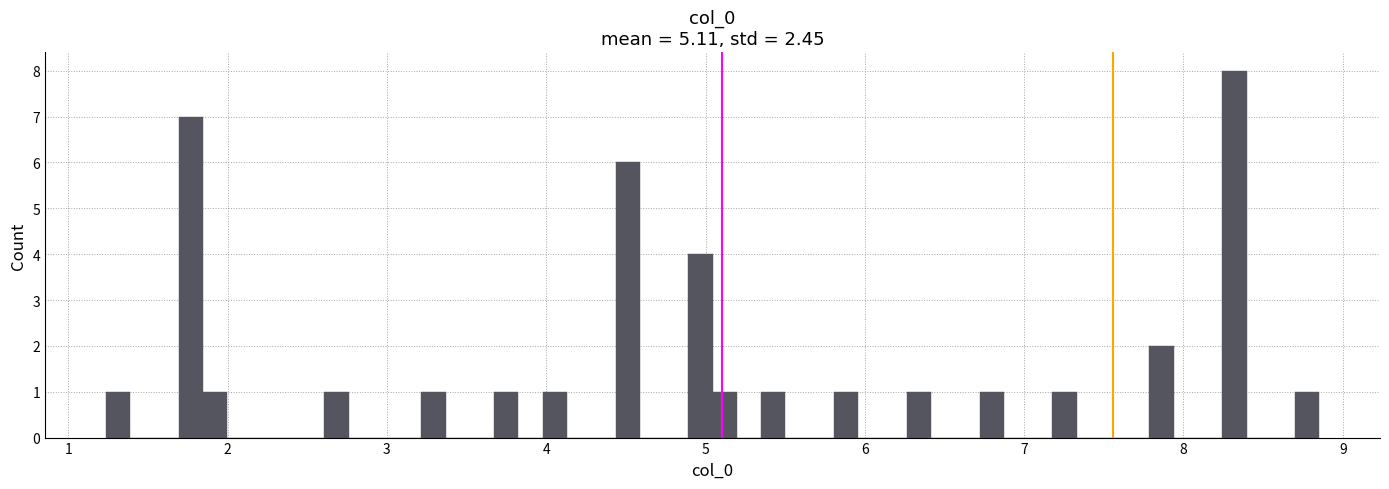

Around what value on the x-axis is the tallest bar? Give the approximate position of its centre, as read against the axis.

8.3